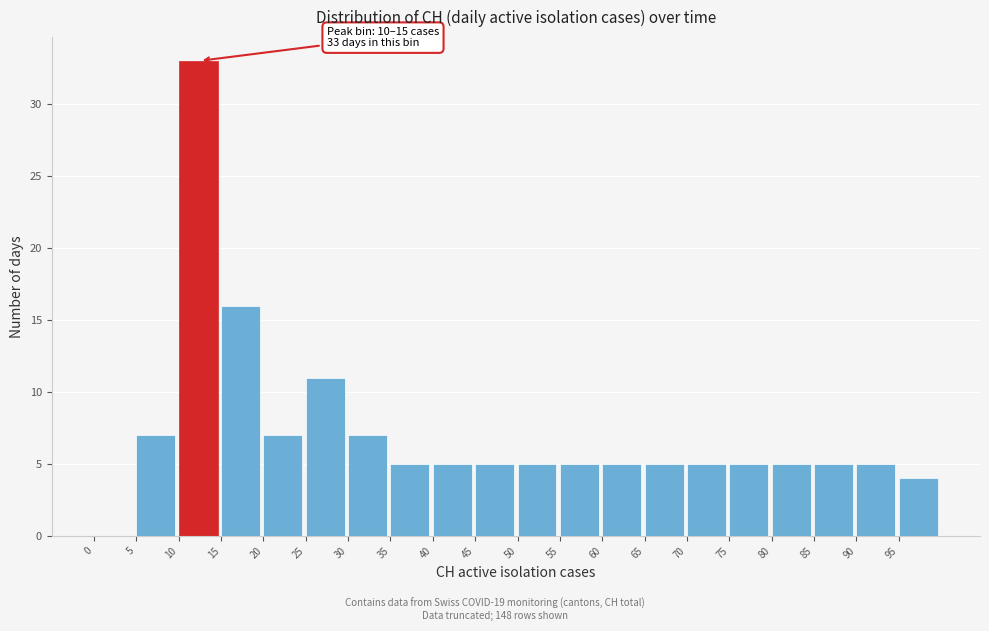

Which range on the x-axis has the tallest bar?

10 to 15